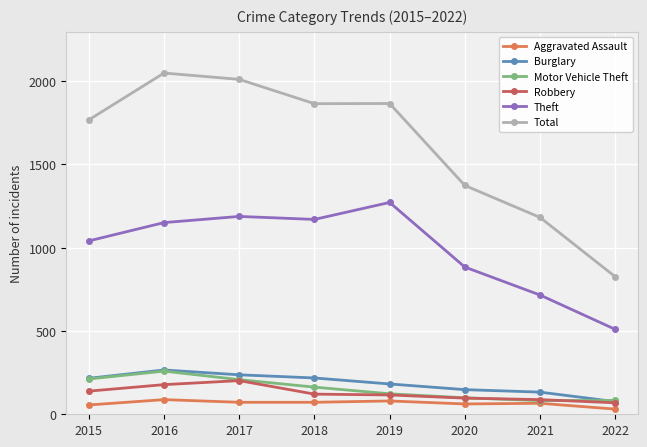

Does the chart have visible grid lines?

Yes